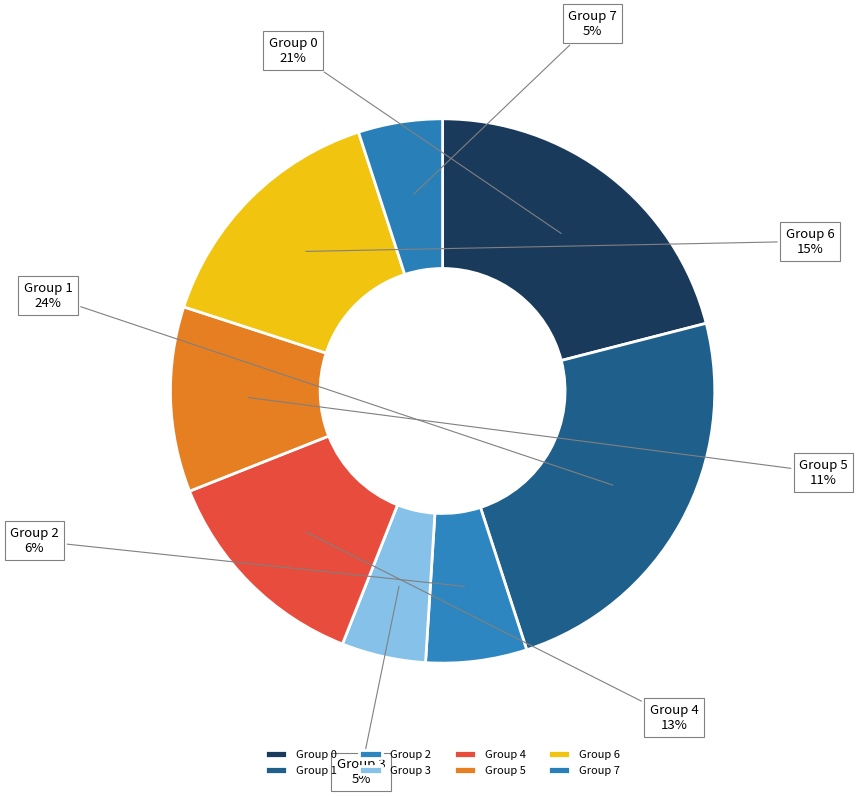

How many slices are in this pie chart?

8